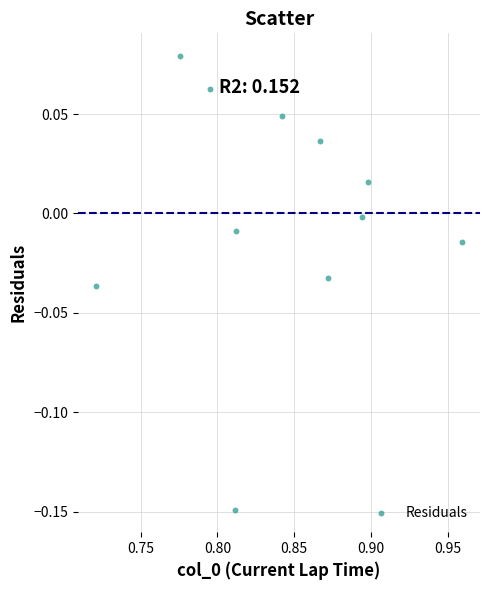

What is the average X value?

0.8